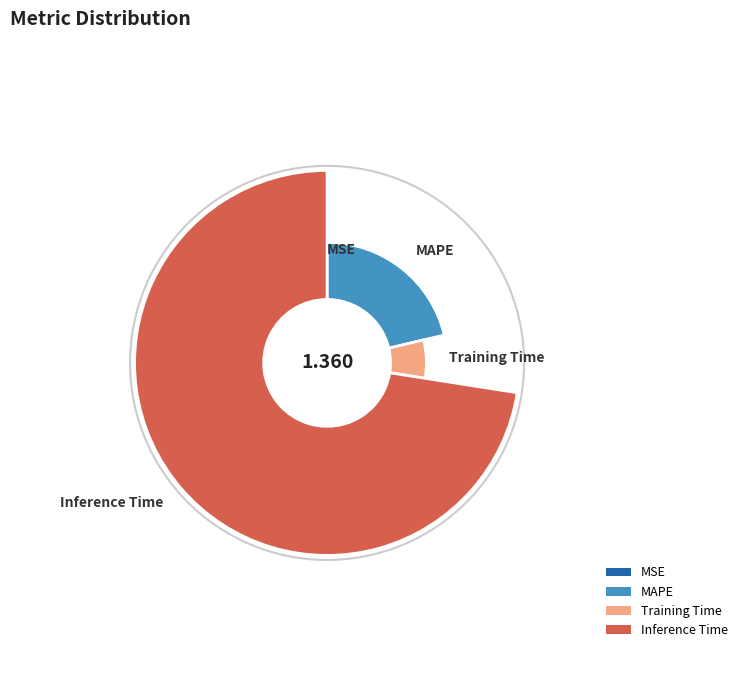

Combined, what portion of the pie is Training Time and MAPE?

27.5%